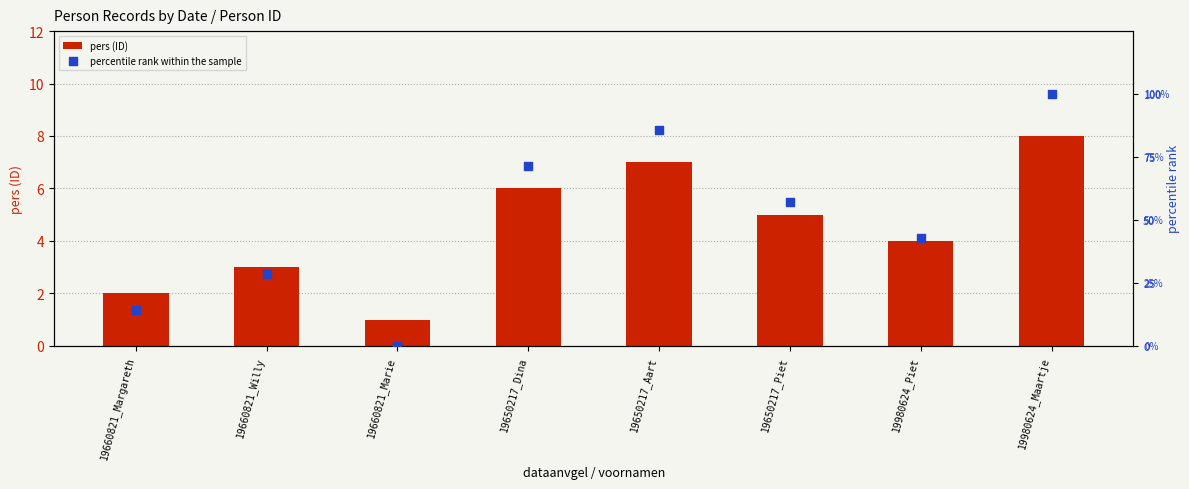

Which series reaches the minimum Y coordinate?

percentile rank within the sample